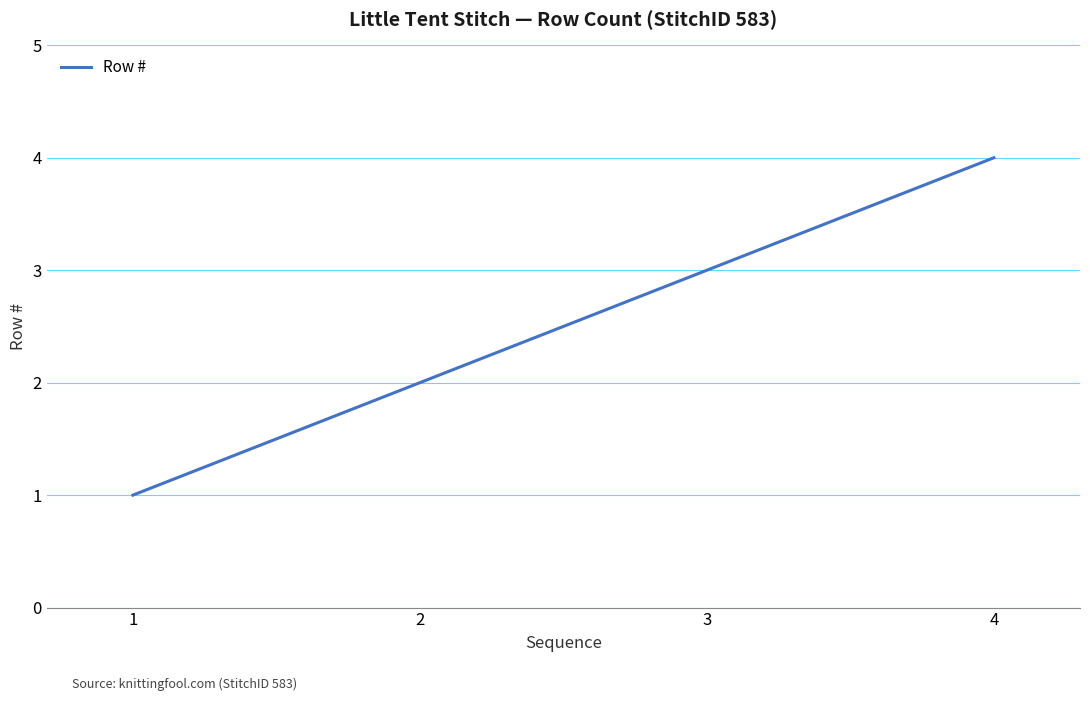

True or false: the data has more than 1 interior local peaks.

False